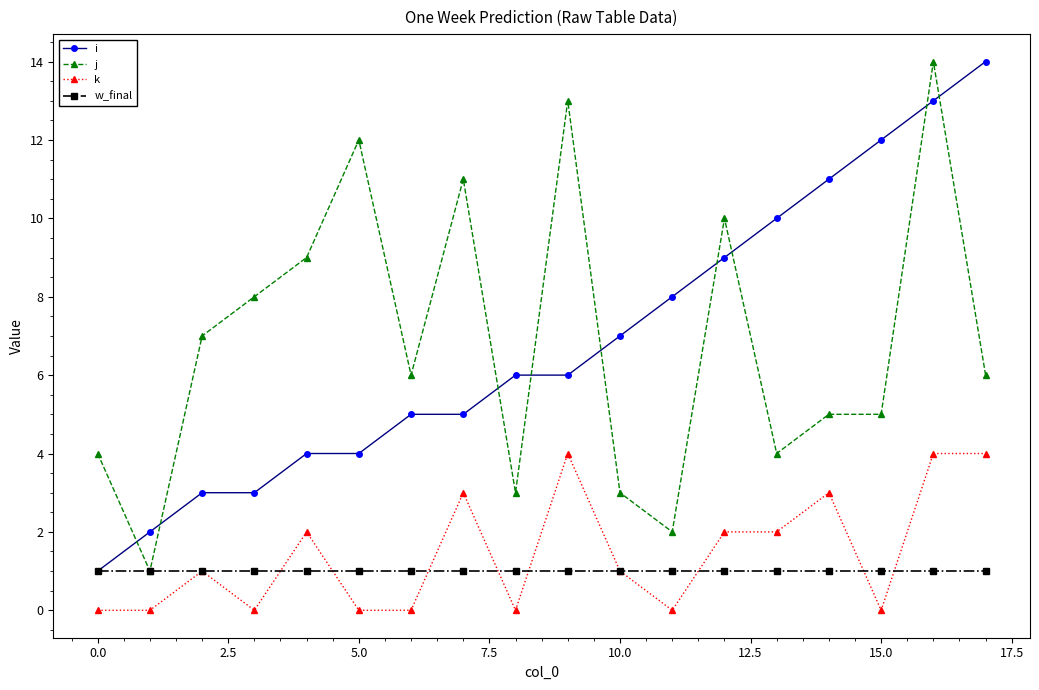

True or false: j and k cross at least once.

False